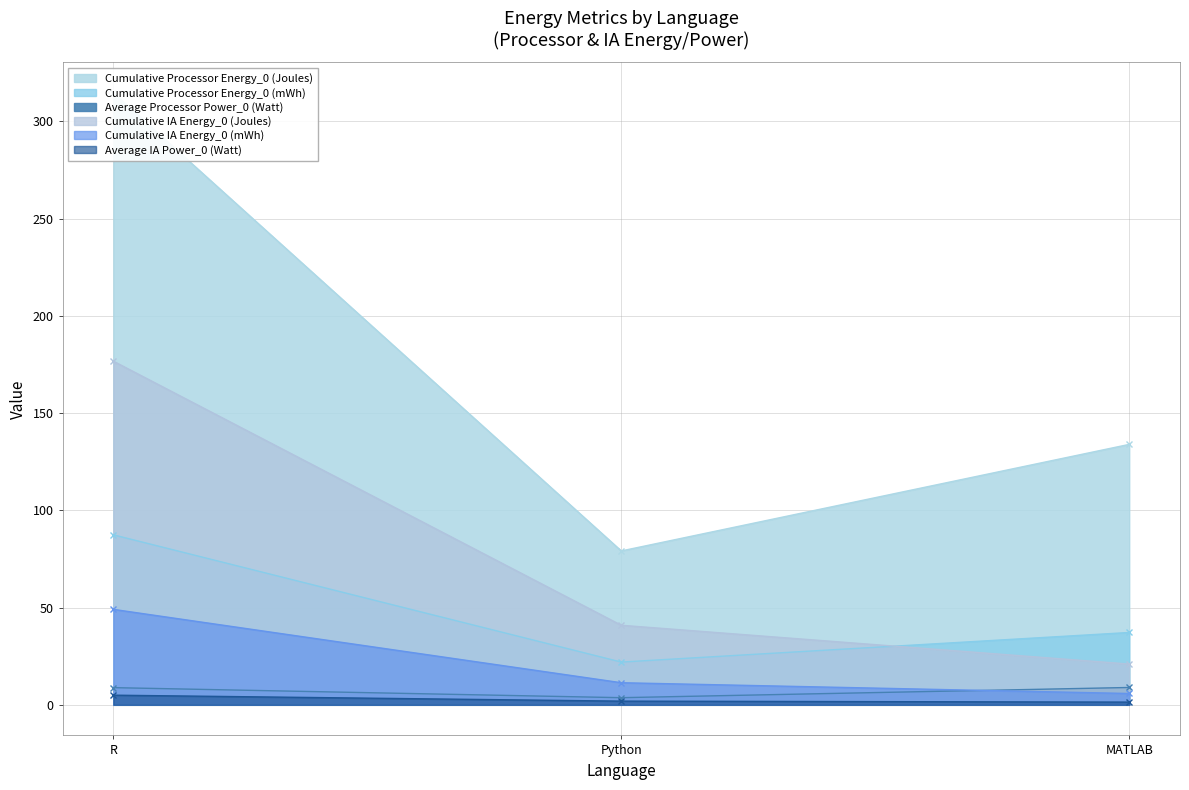

What position from the right is Python?

2